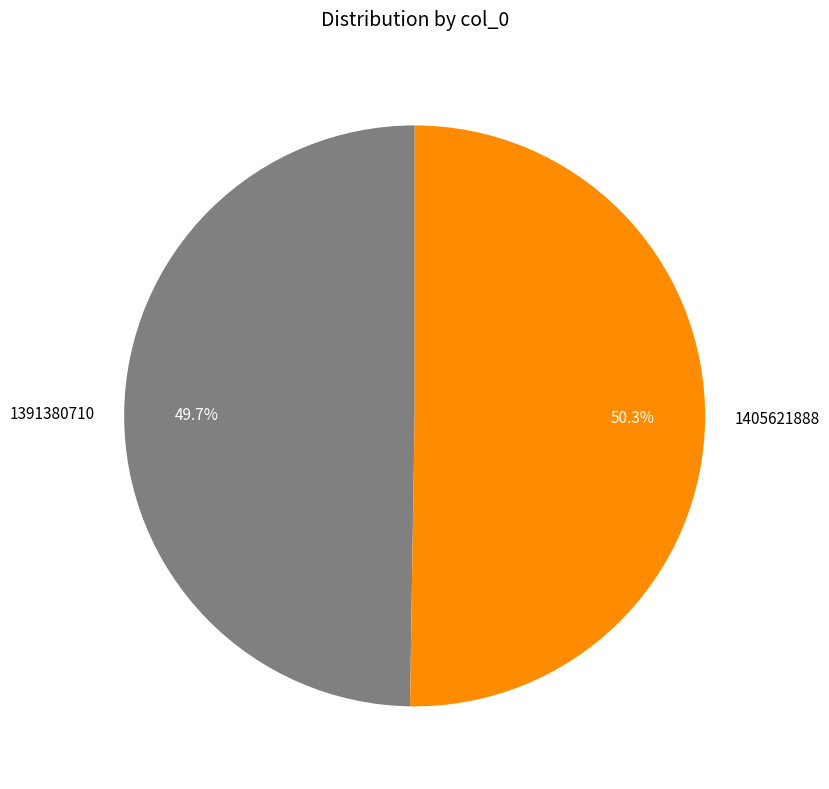

Between 1405621888 and 1391380710, which is larger?

1405621888